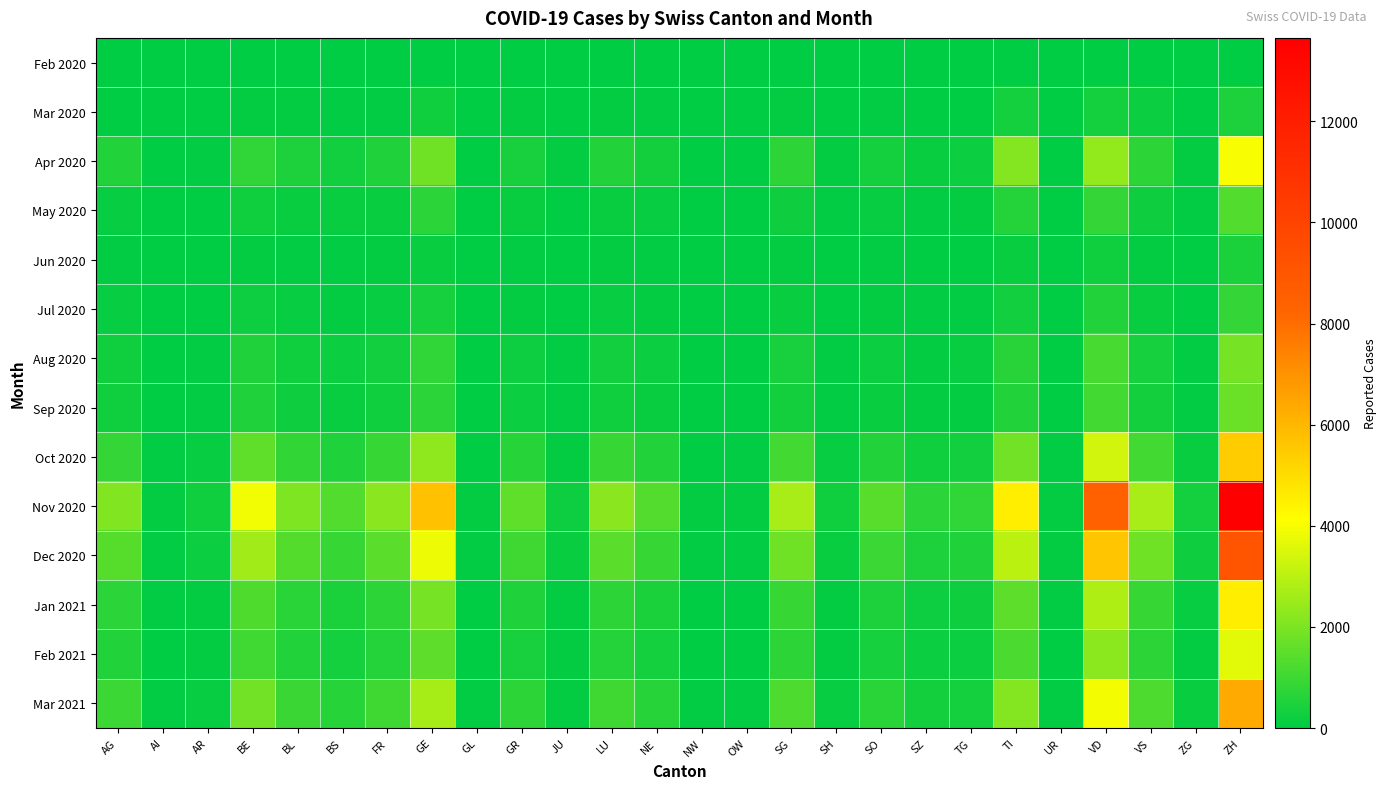

Which label corresponds to the largest value in the chart?

ZH